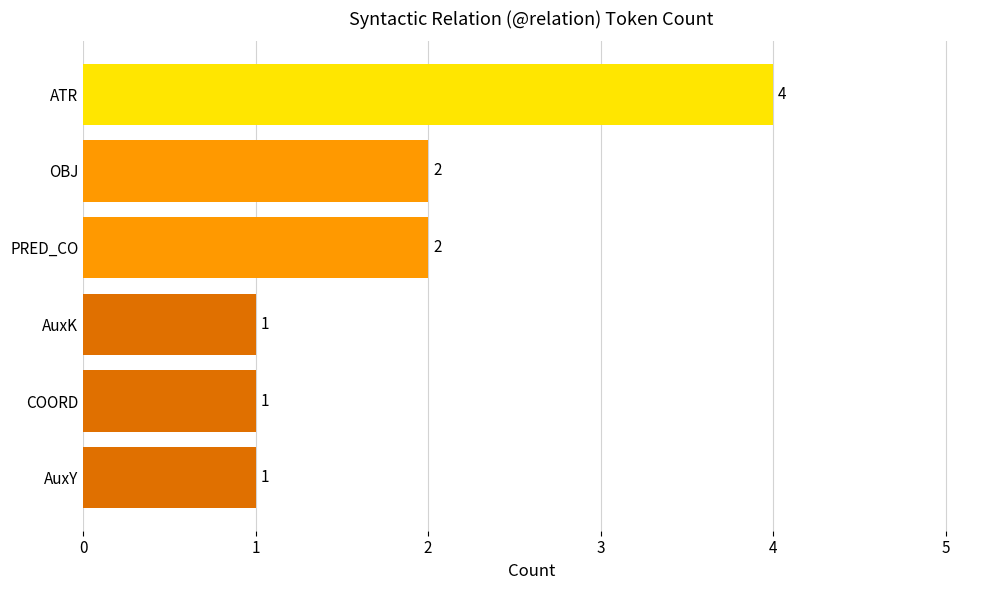

What is the greatest value displayed?

4